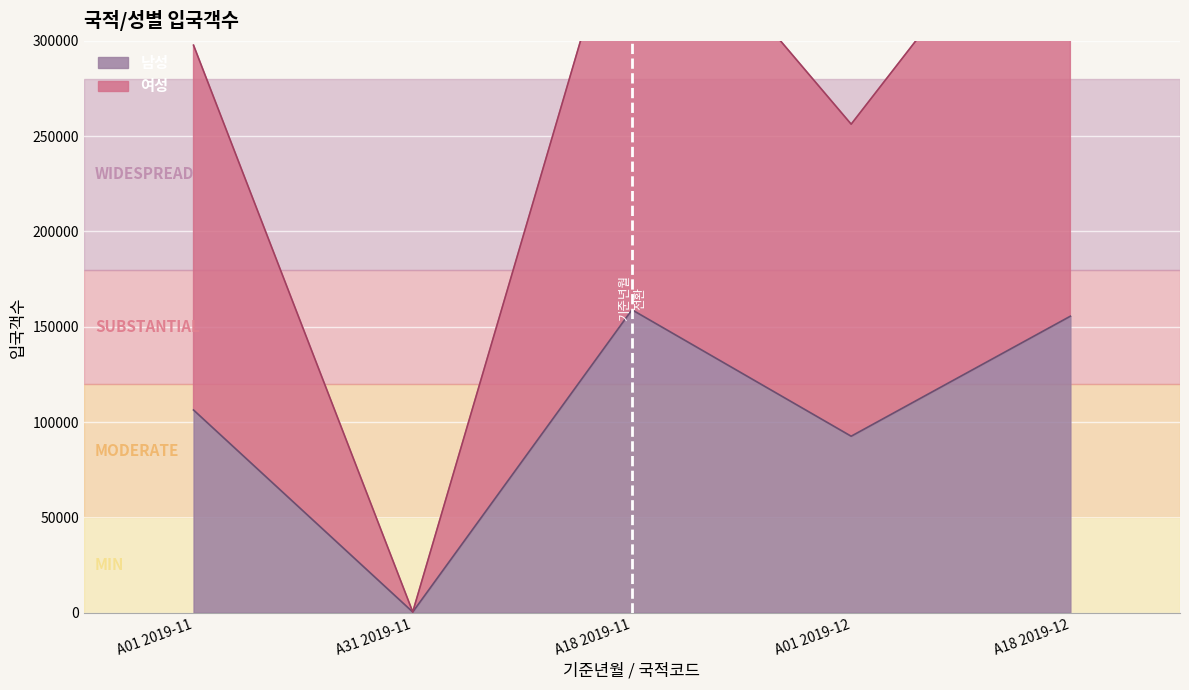

At which label is 여성 closest to 202462?

A01 2019-12